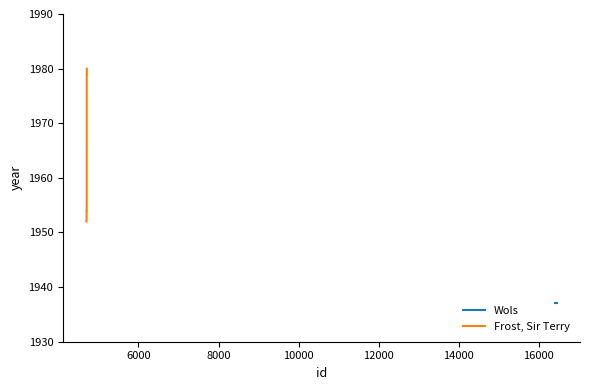

How many values exceed 1956?

3